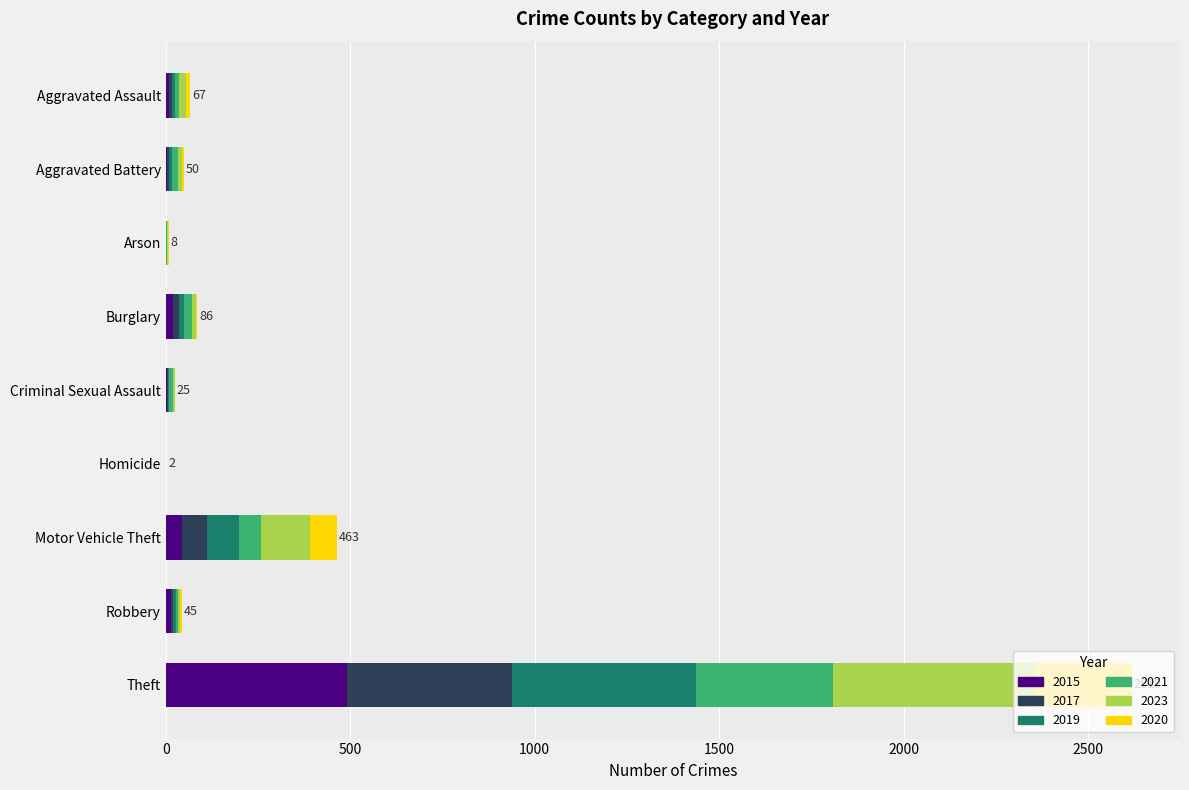

At which category is the sum across all series the highest?

Theft